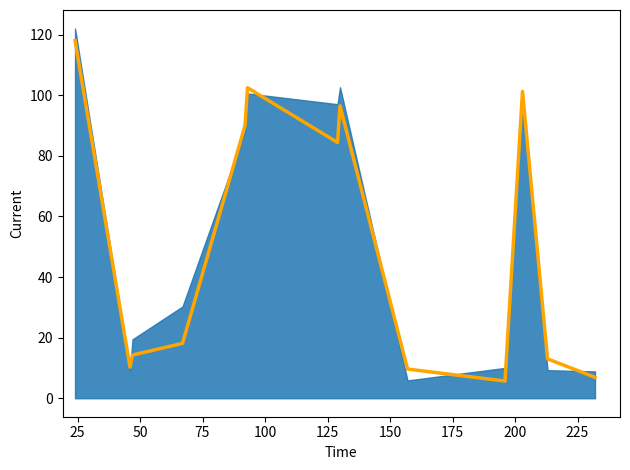

Between 200 and 25, which is larger?

25